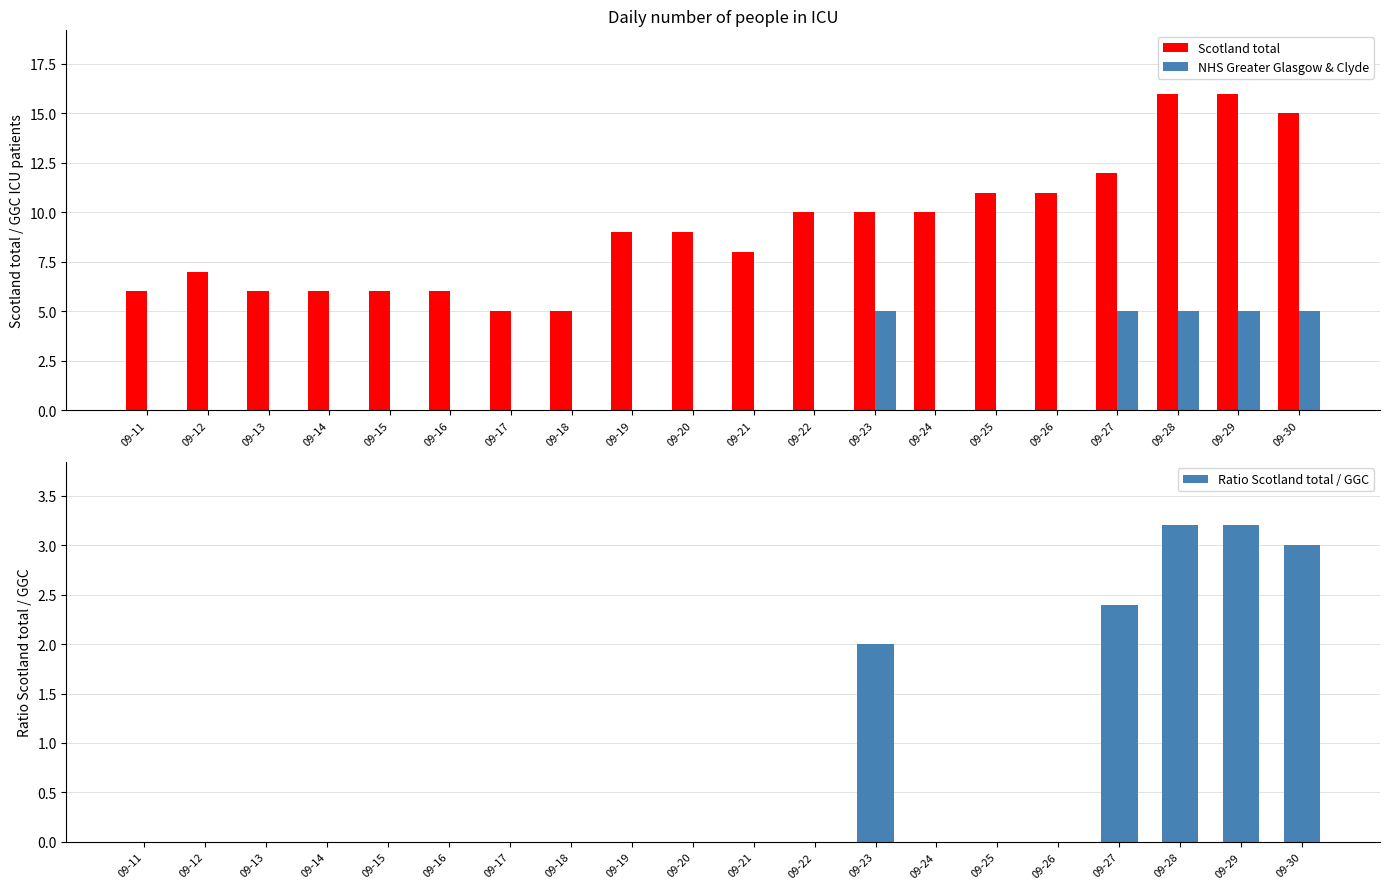

At which category does the chart reach its peak across all series?

09-28